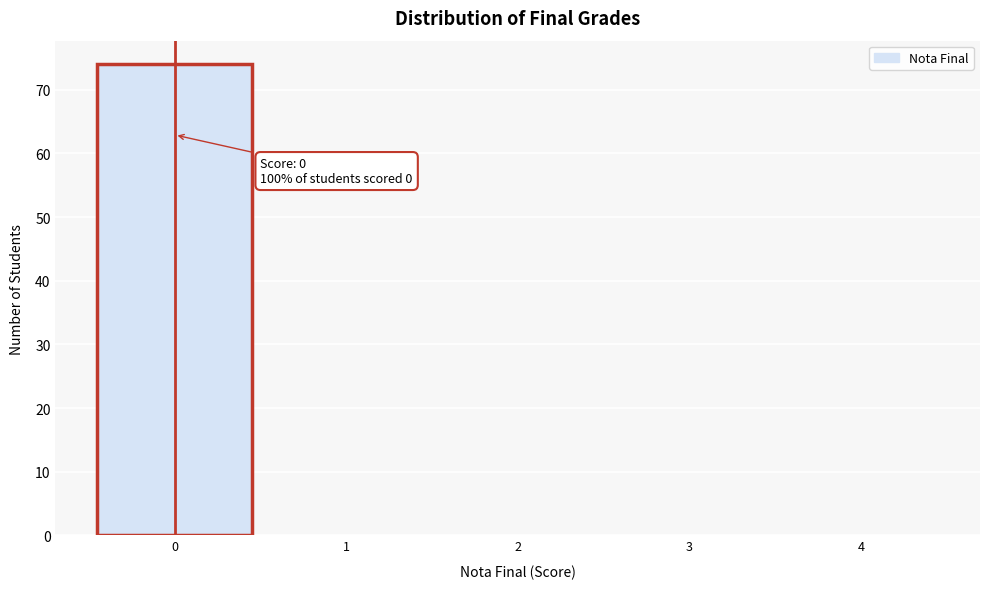

Over which range of the x-axis is the bar tallest?

-0.5 to 0.5